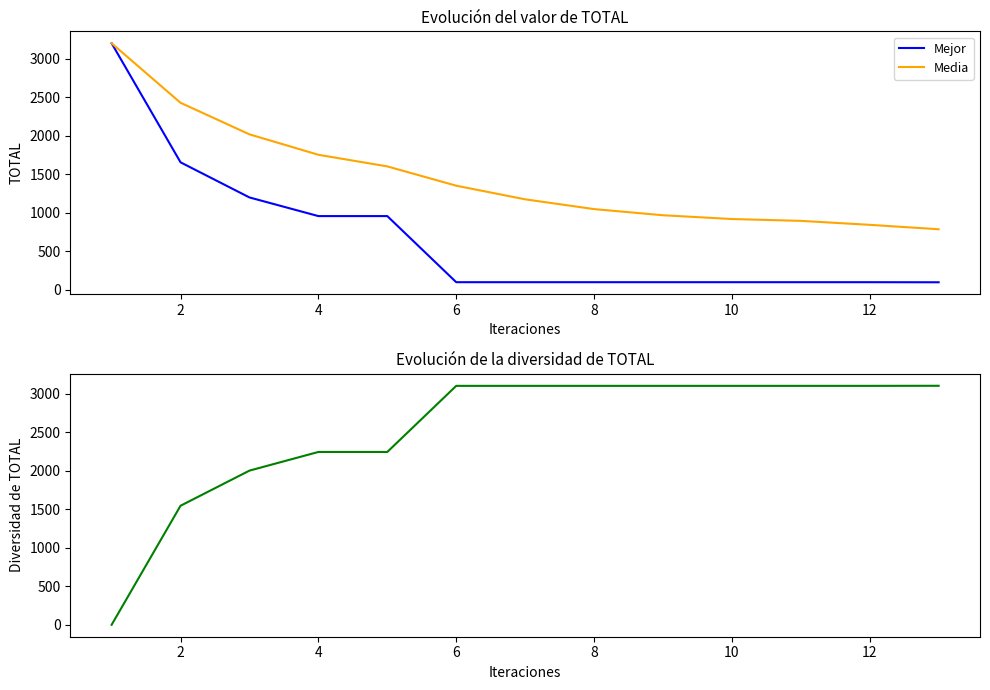

What is the lowest value of the Media series?

787.2